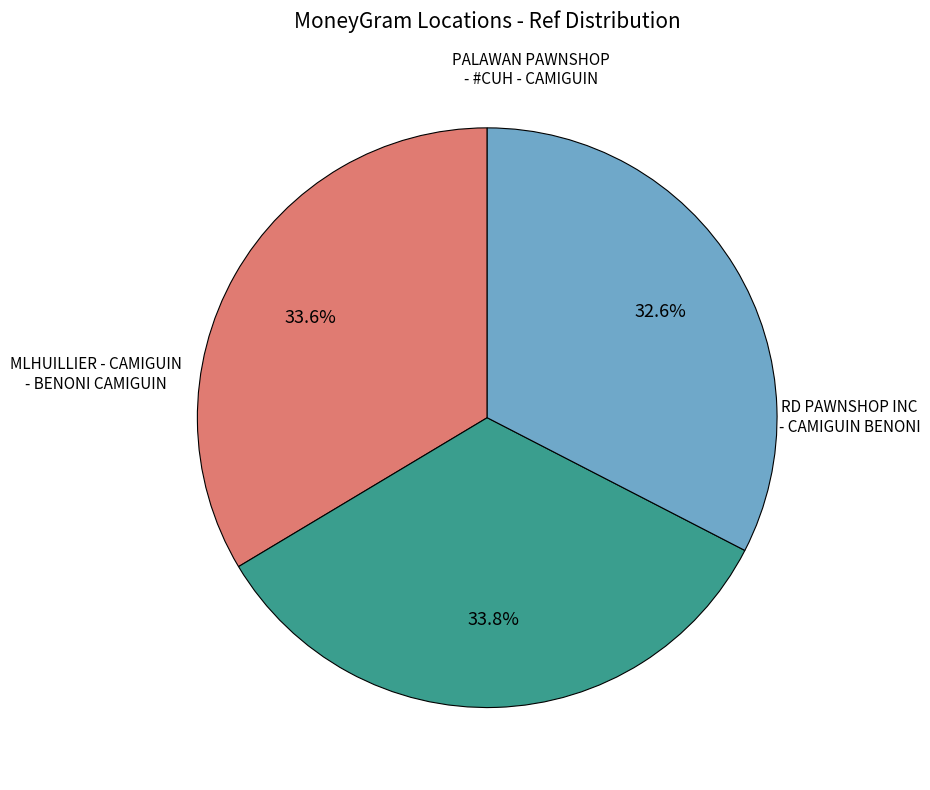

How many segments does this pie chart have?

3